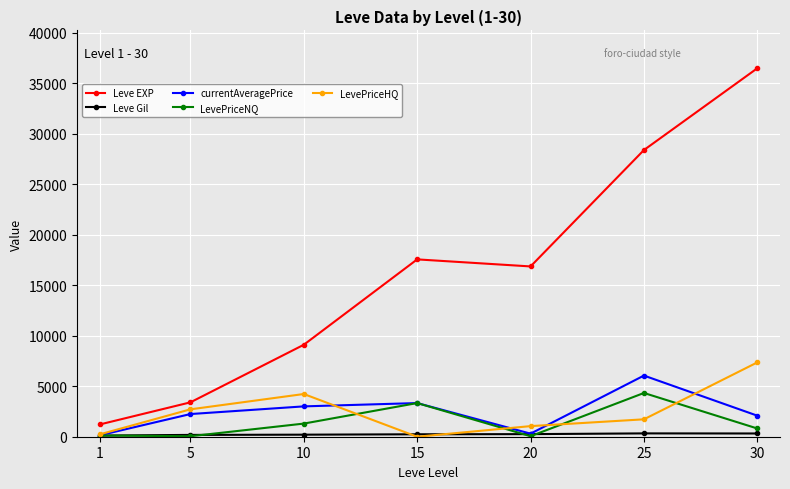

How many lines are shown in the chart?

5